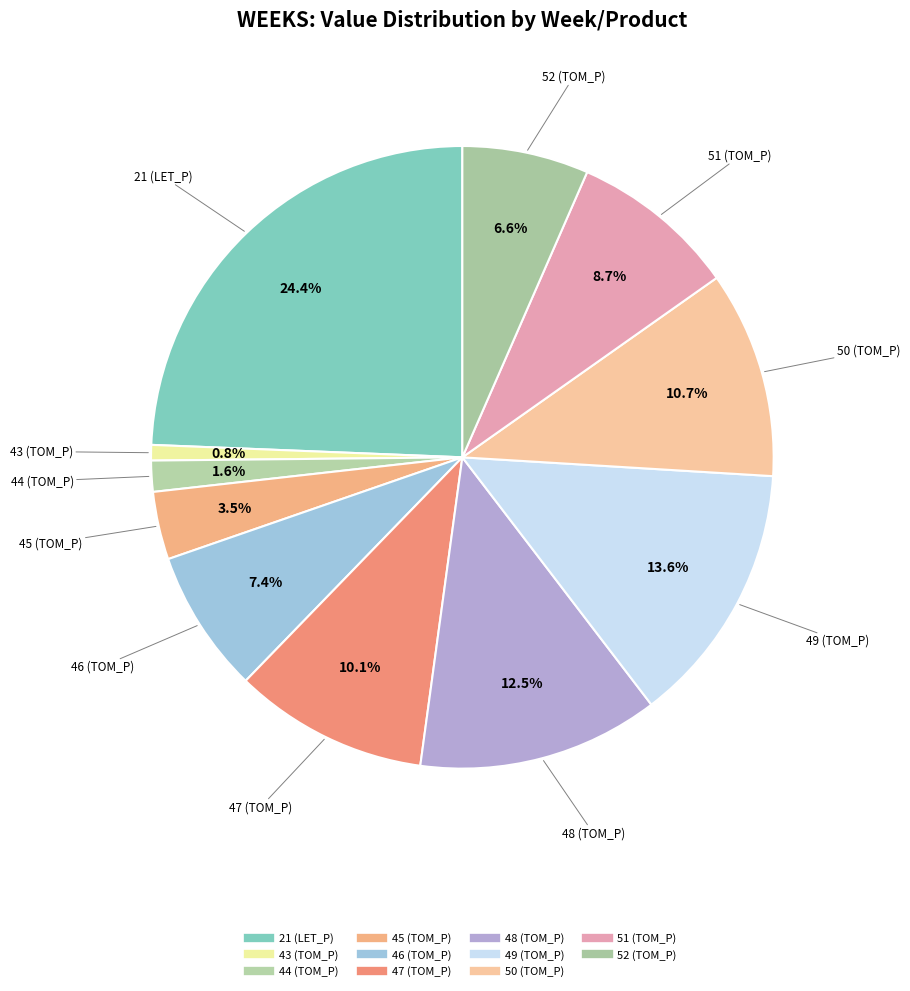

What percentage is NOT represented by 49 (TOM_P)?

86.4%